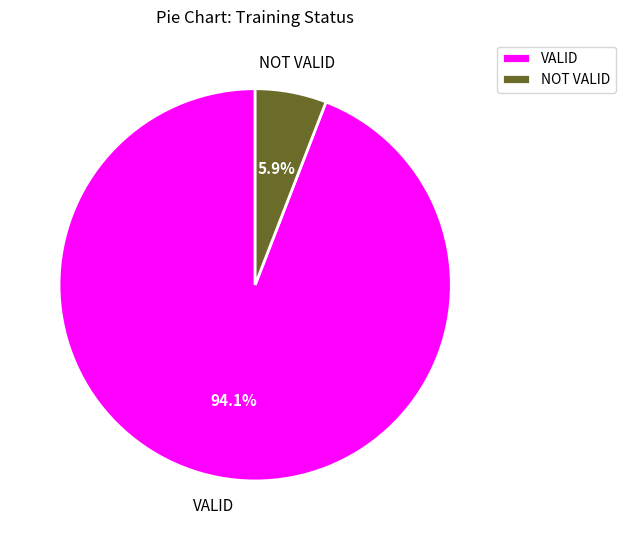

Which slice represents more than half of the pie?

VALID